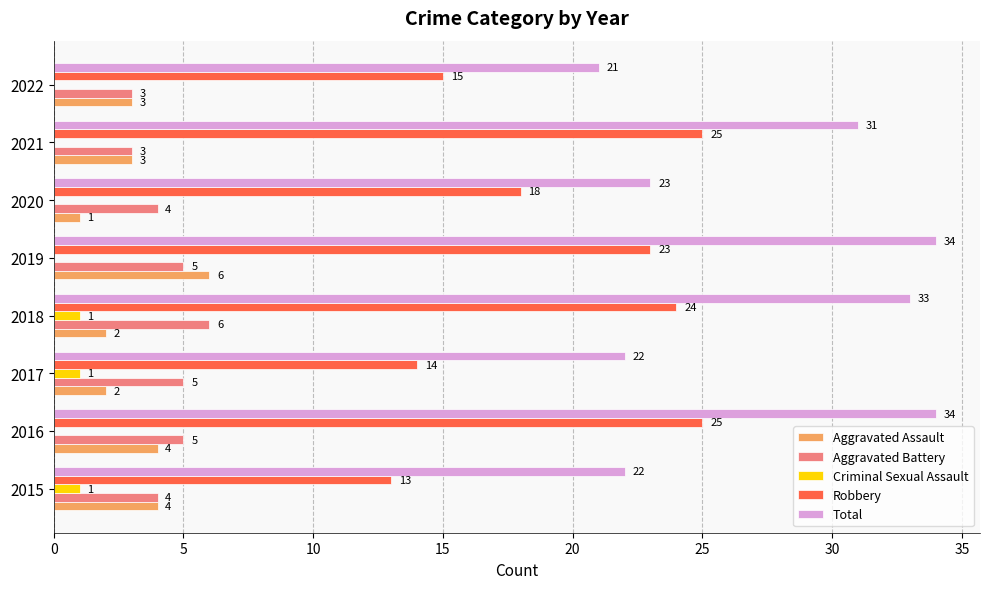

Which series has the largest total across all categories?

Total